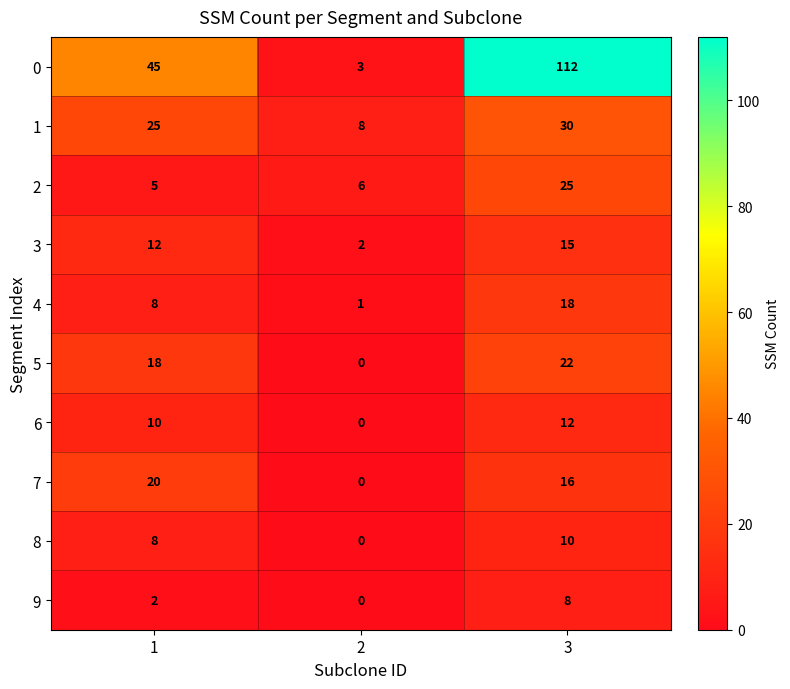

What is the difference between the second highest and minimum values in the 6 series?

10